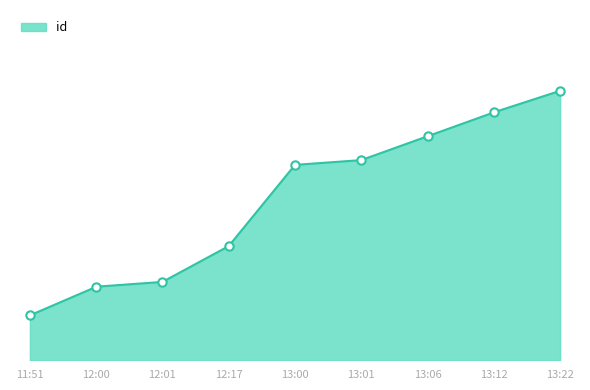

How many lines are shown in the chart?

1